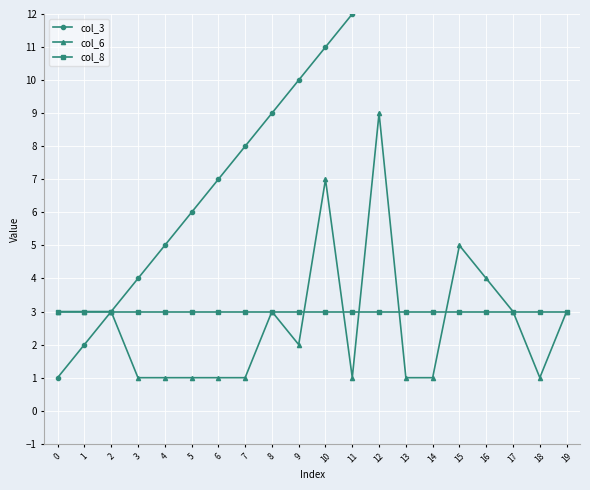

Which category has the lowest value in the col_6 series?

3